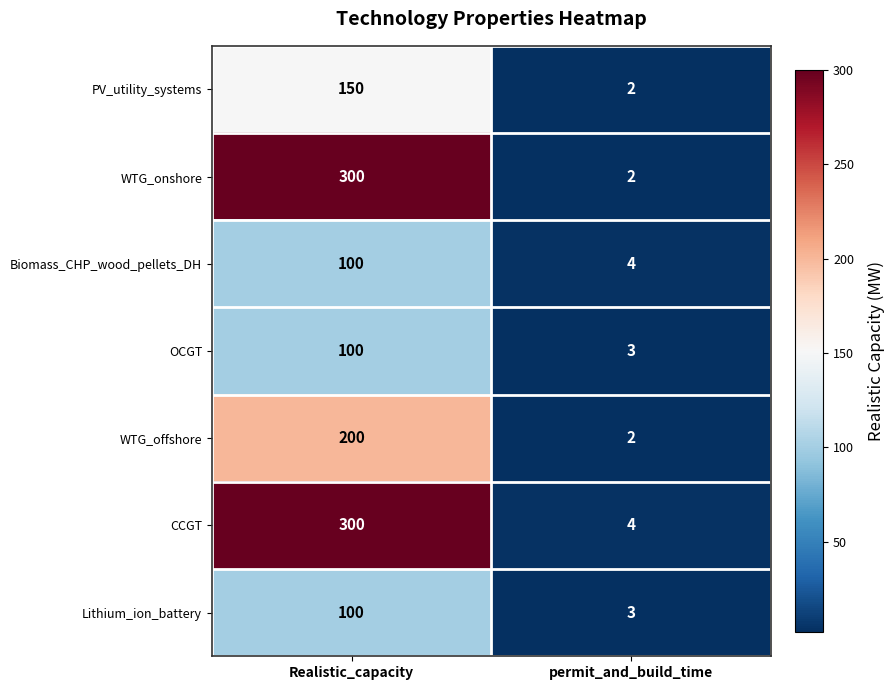

How many categories are shown in the chart?

2